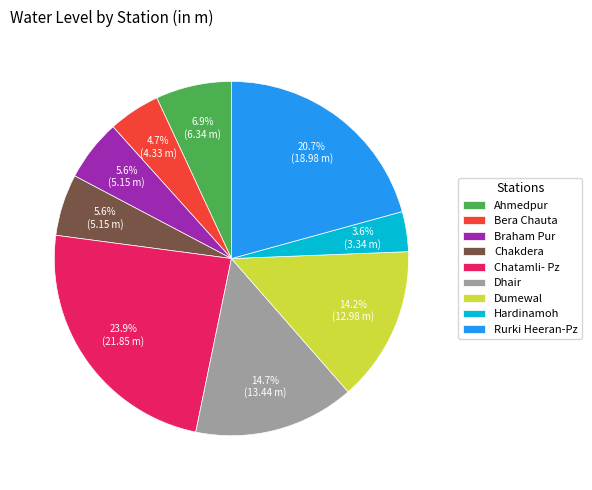

Does Bera Chauta account for over 50% of the chart?

No